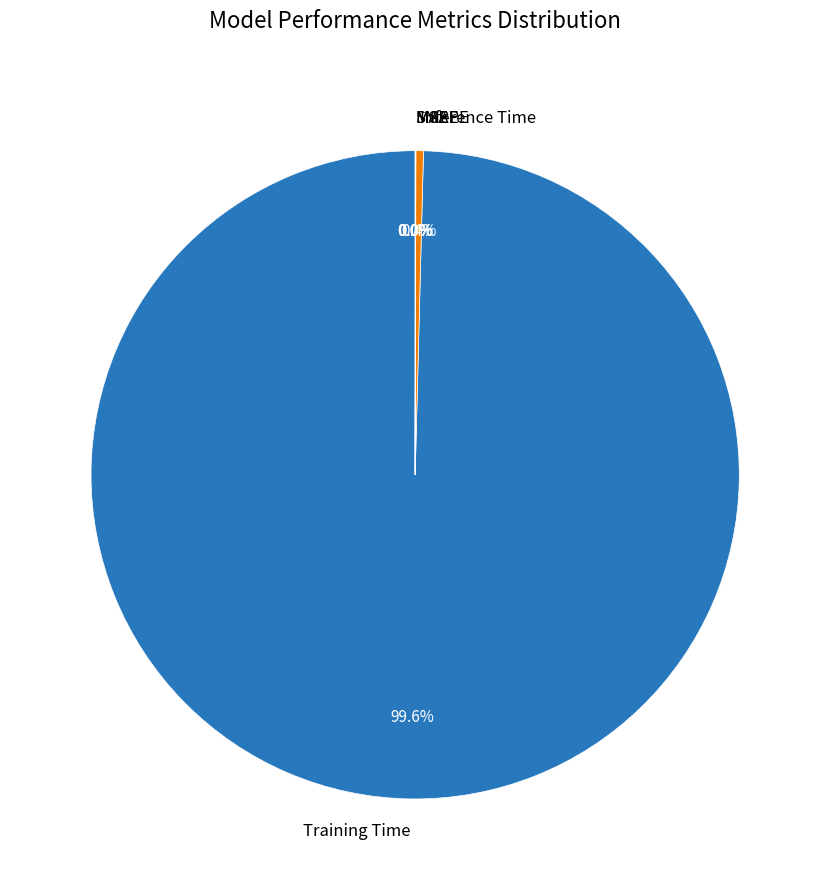

How much of the chart is everything except Inference Time?

99.6%